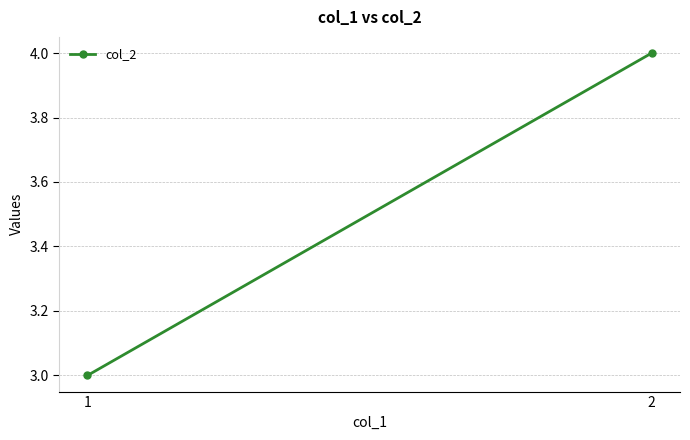

How many values are below 4?

1